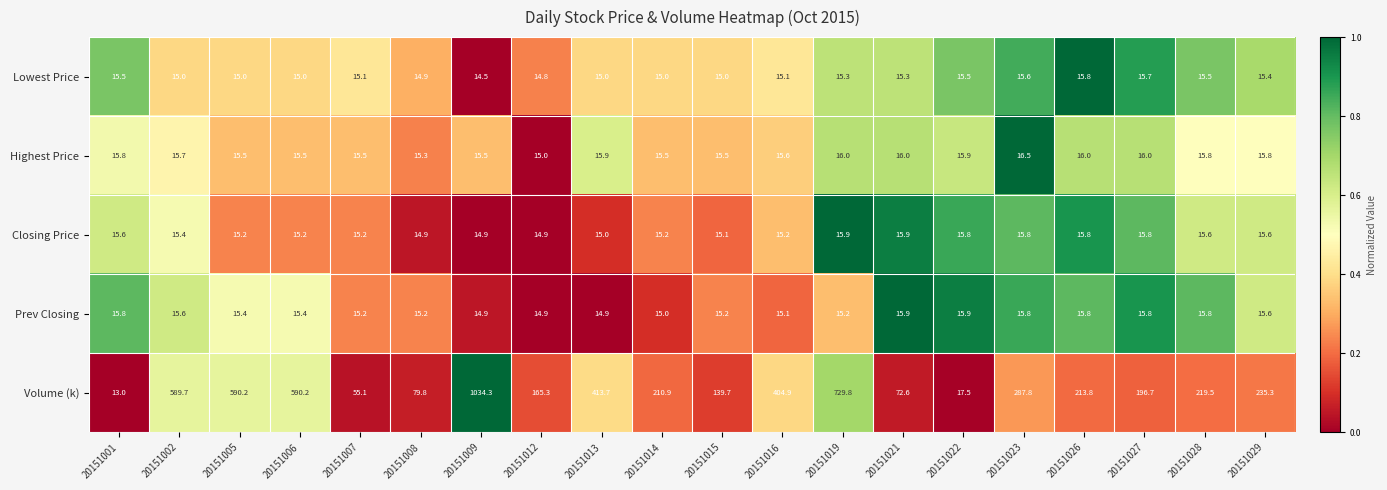

Where does the Lowest Price series first go above 15?

20151001